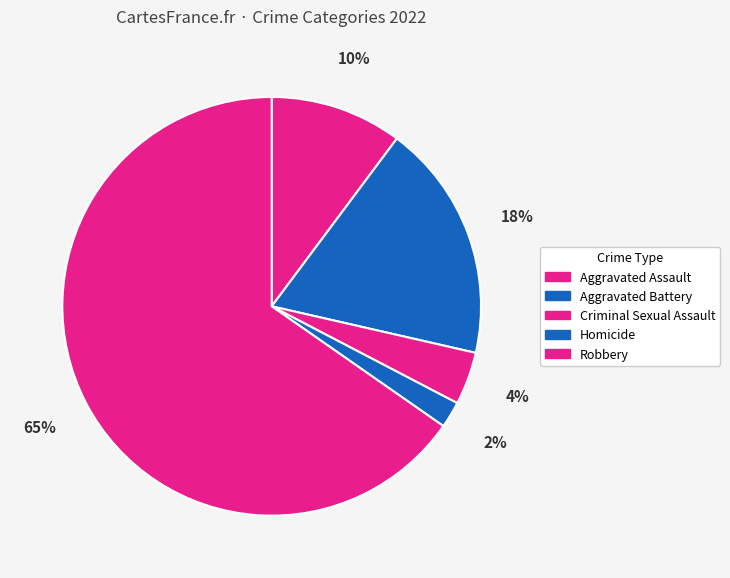

To the nearest percent, what portion does Homicide represent?

2%